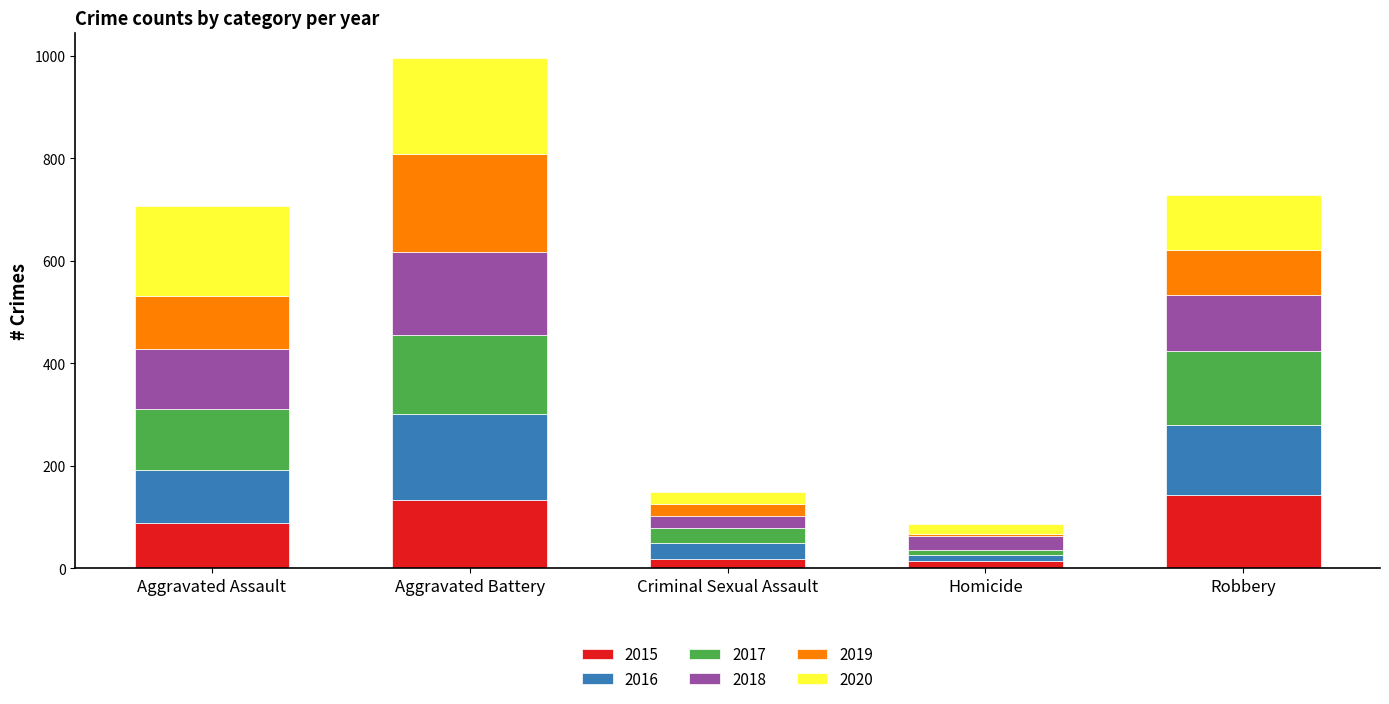

At which category is the sum across all series the highest?

Aggravated Battery